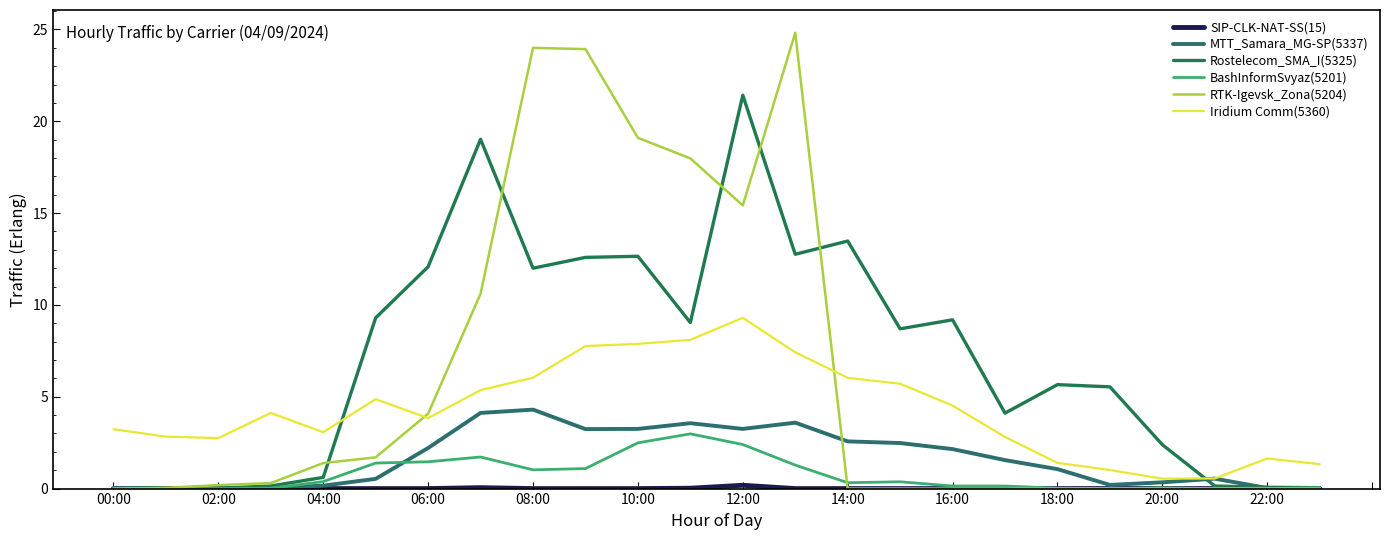

Does the chart display data point markers on the line(s)?

No